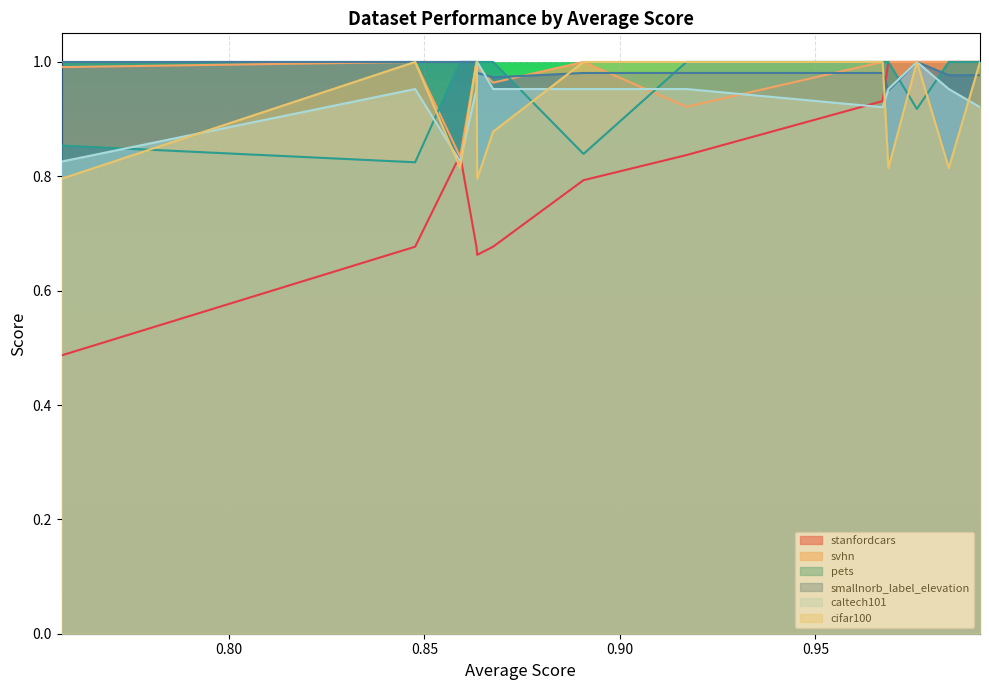

Where do pets and cifar100 first cross each other?

0.9840820739722217 and 0.9759282122123613